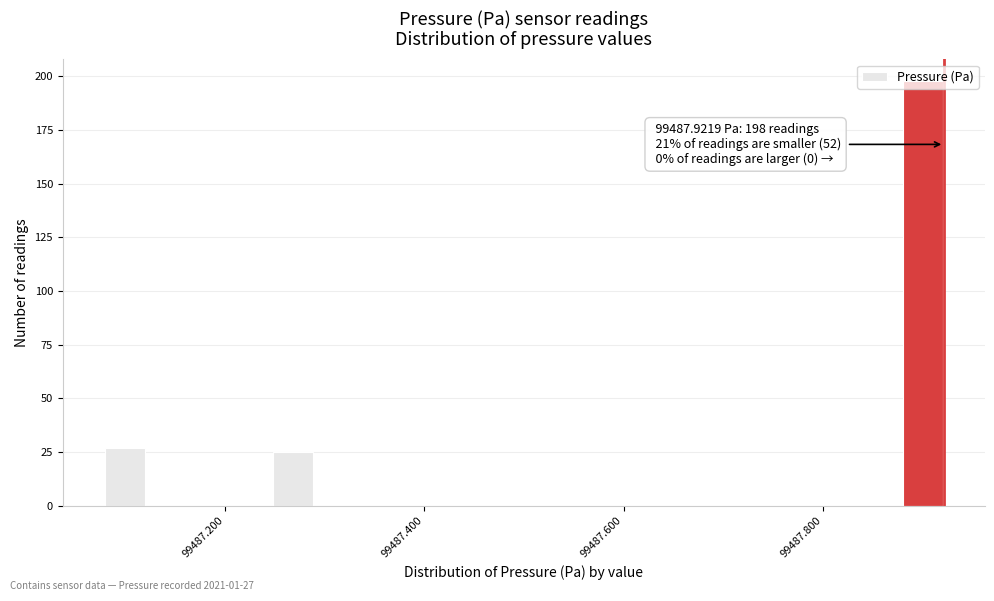

Around what value on the x-axis is the tallest bar? Give the approximate position of its centre, as read against the axis.

99487.90